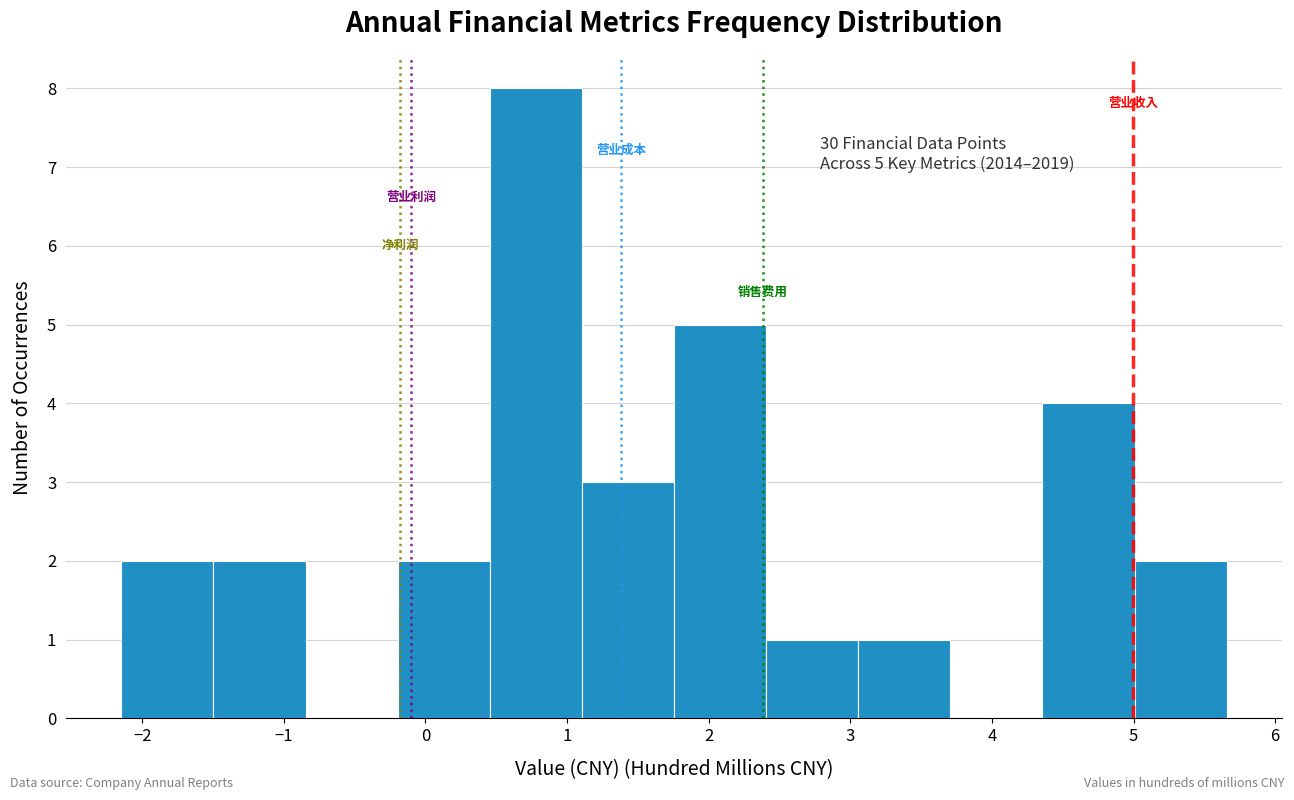

Which range on the x-axis has the tallest bar?

0.5 to 1.1